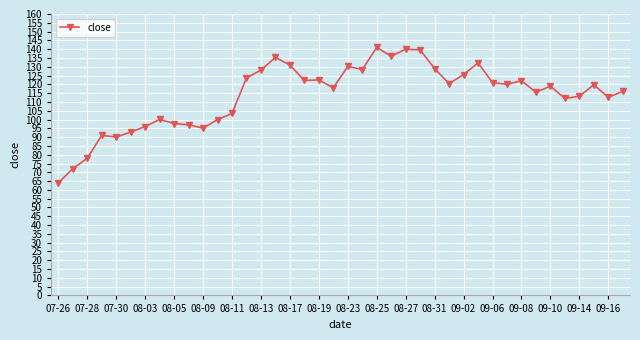

What is the smallest value displayed?

64.0